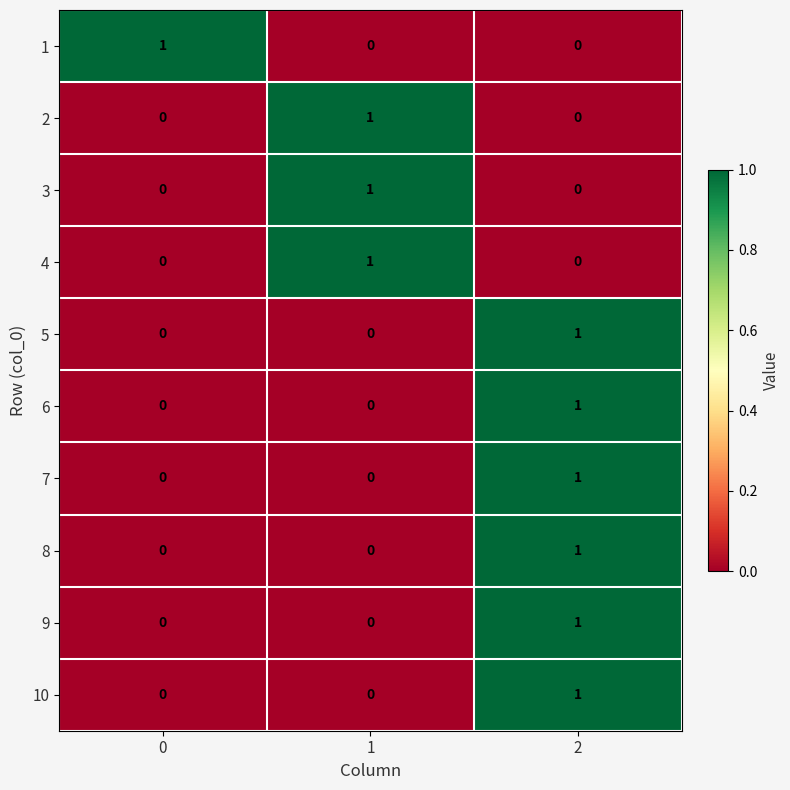

The 8 series shows -1 at 1. True or false?

False